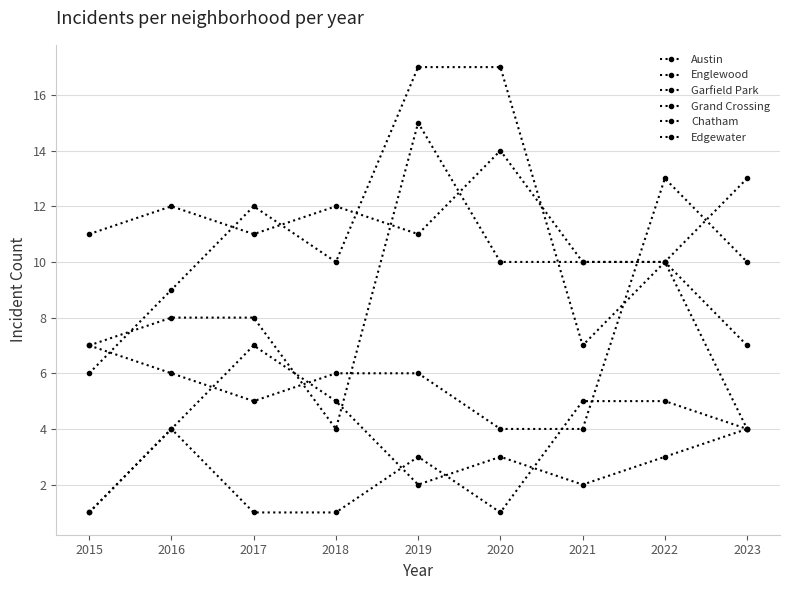

Count the Austin values in the range 11 to 12.

5